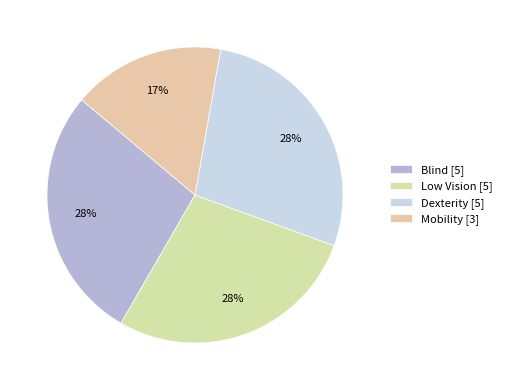

What is the largest slice in the pie chart?

Blind